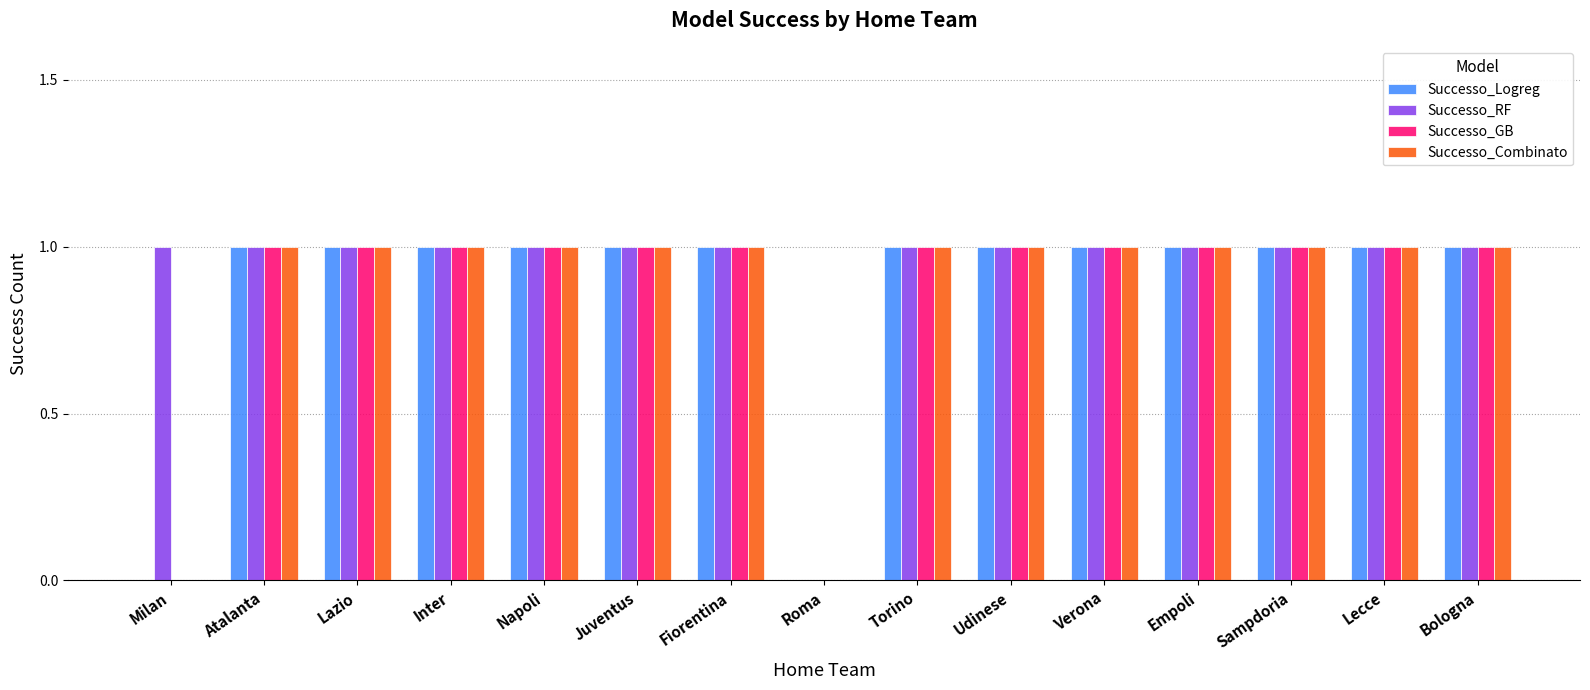

Which series has the largest total across all categories?

Successo_RF